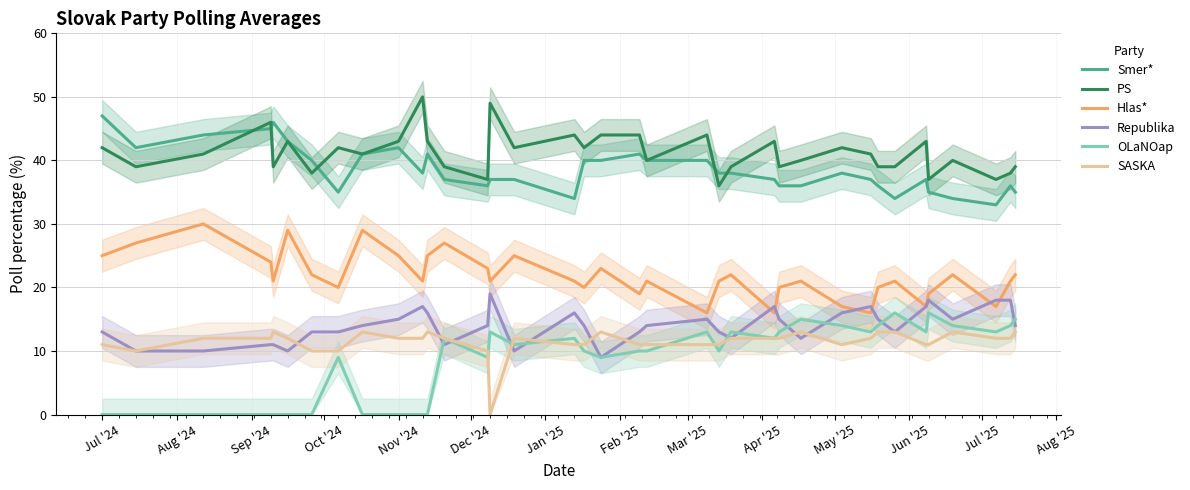

True or false: Hlas* and PS cross at least once.

False